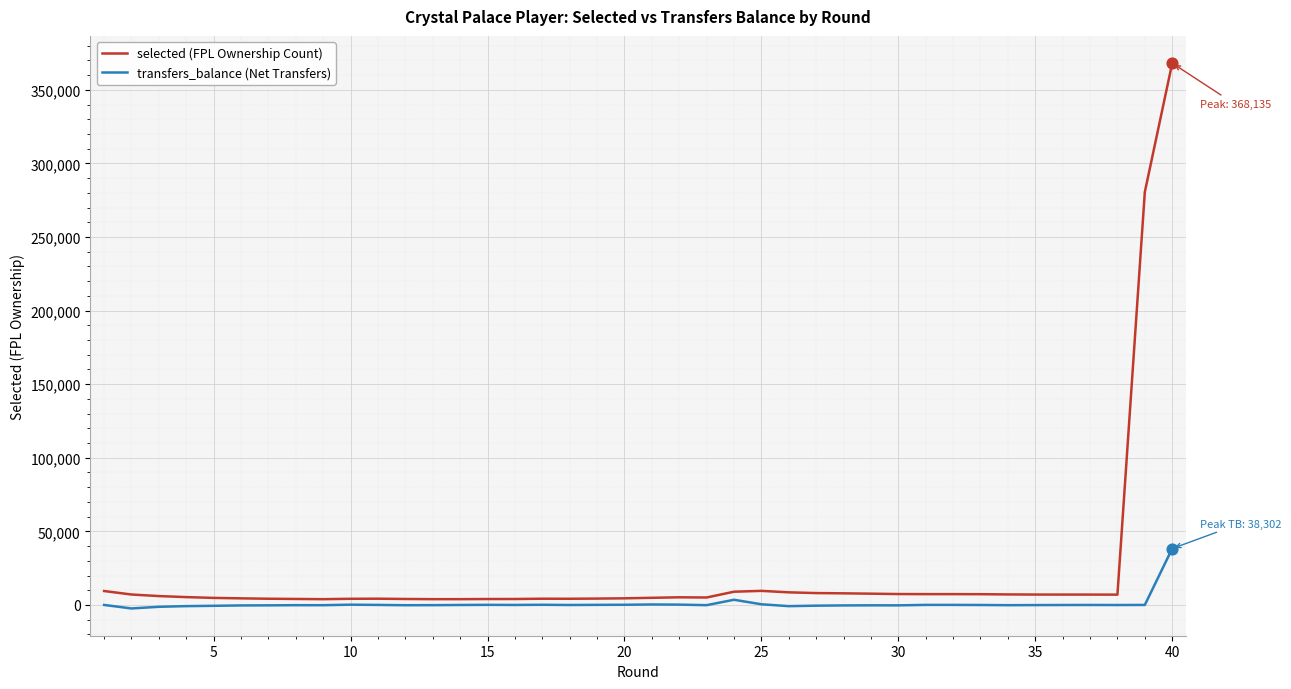

Which series has the widest spread of values?

selected (FPL Ownership Count)